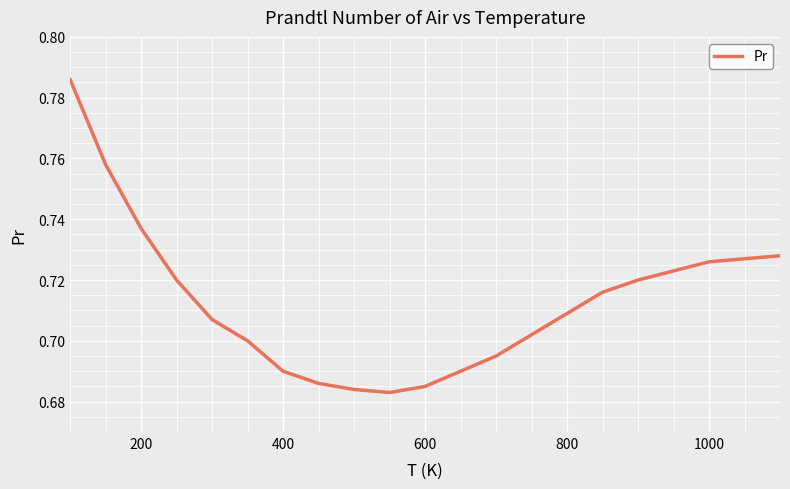

Does the chart have visible grid lines?

Yes